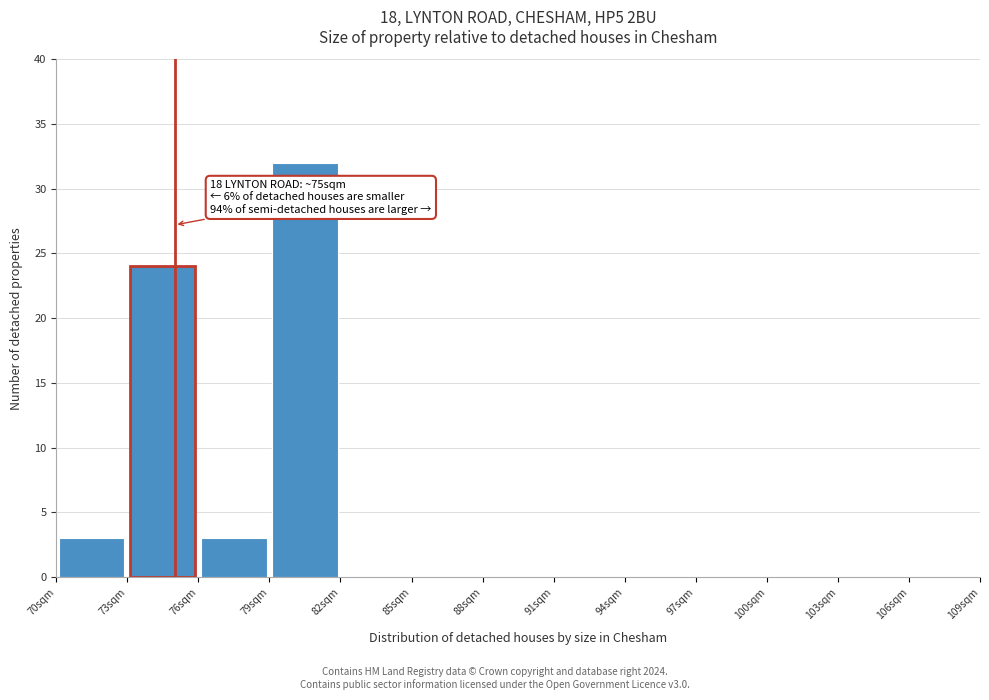

Over which range of the x-axis is the bar tallest?

79 to 82